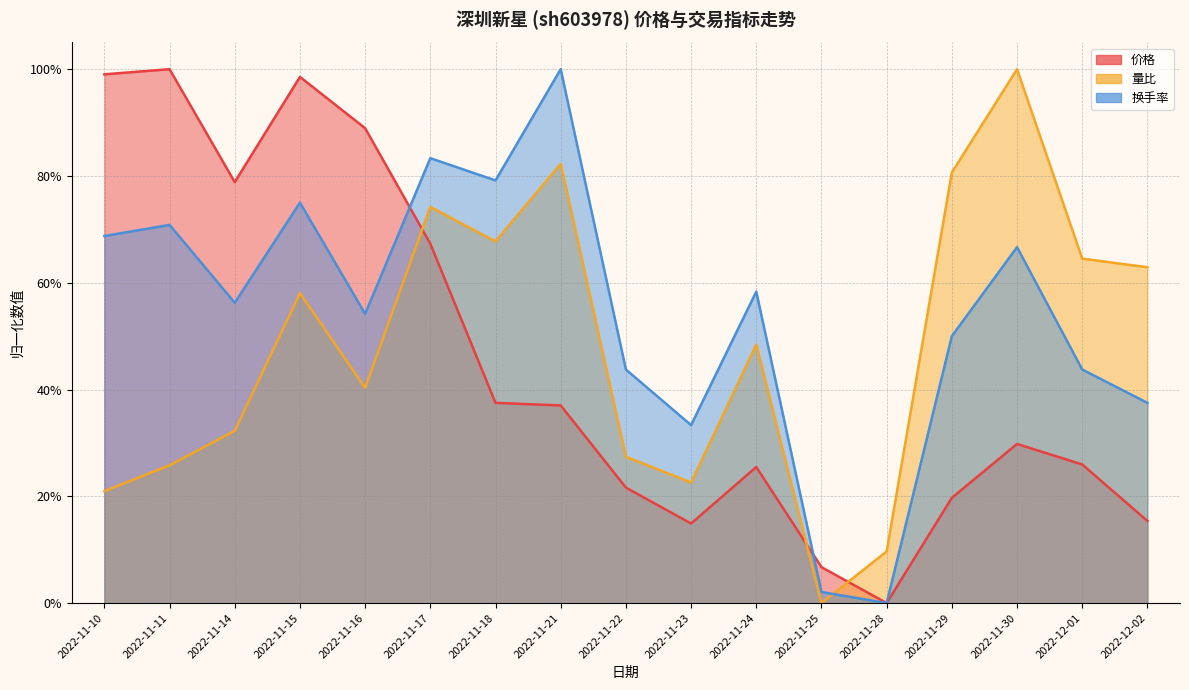

At which label is 量比 closest to 0?

2022-11-25